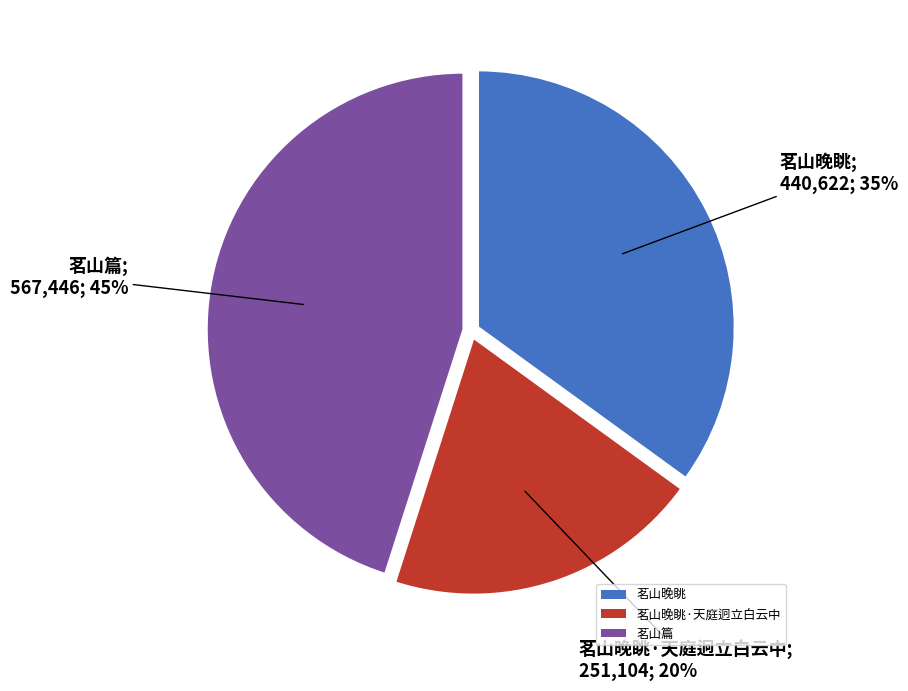

How many slices are in this pie chart?

3